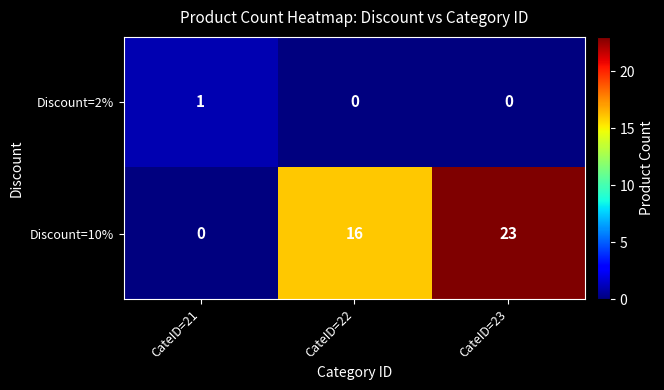

List the series in order of their overall mean, lowest first.

Discount=2%, Discount=10%